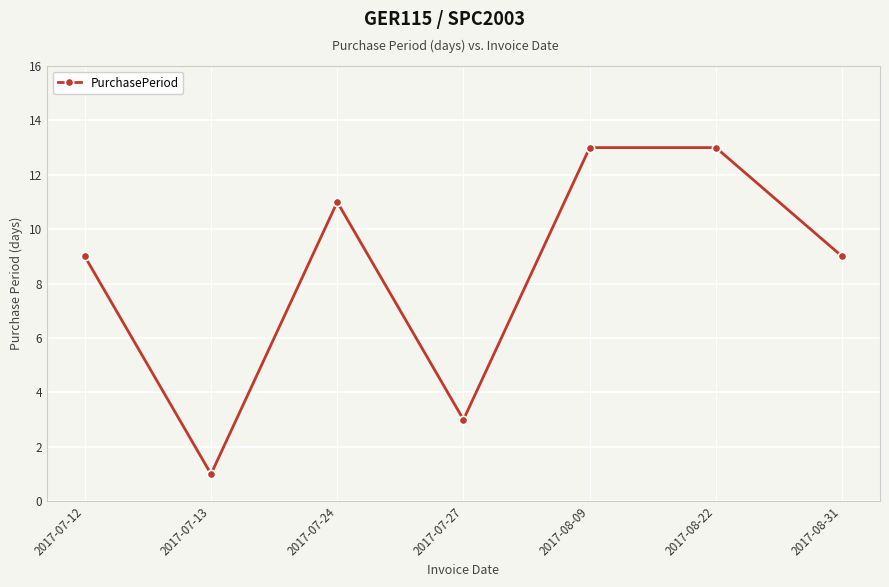

What is the change in value from 2017-07-24 to 2017-07-27?

-8